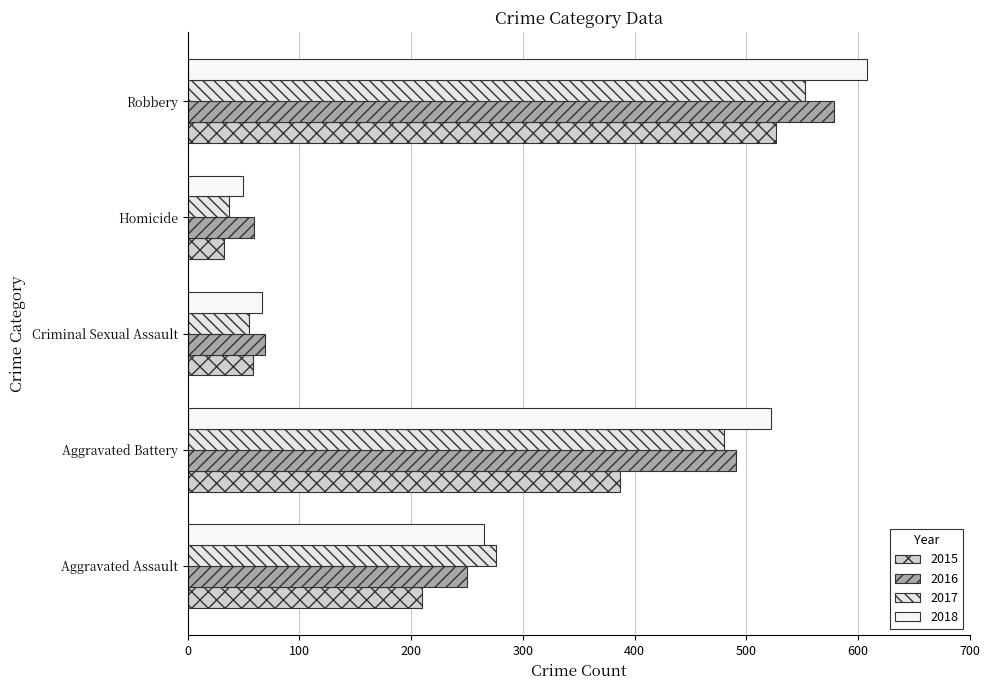

What is the spread (max minus min) of values at Criminal Sexual Assault?

14